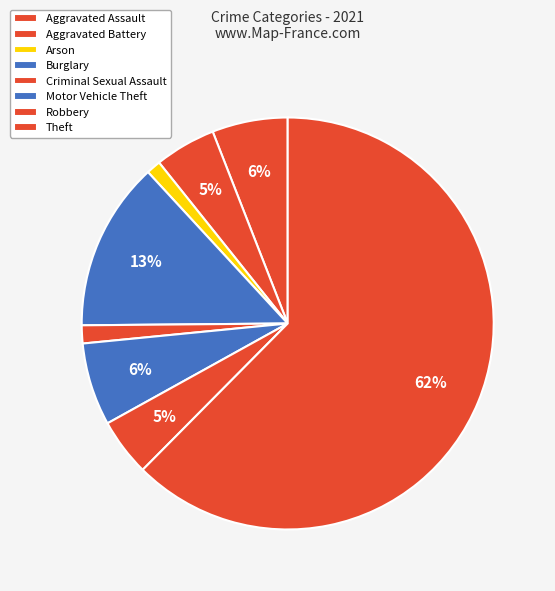

Between Aggravated Assault and Theft, which is larger?

Theft